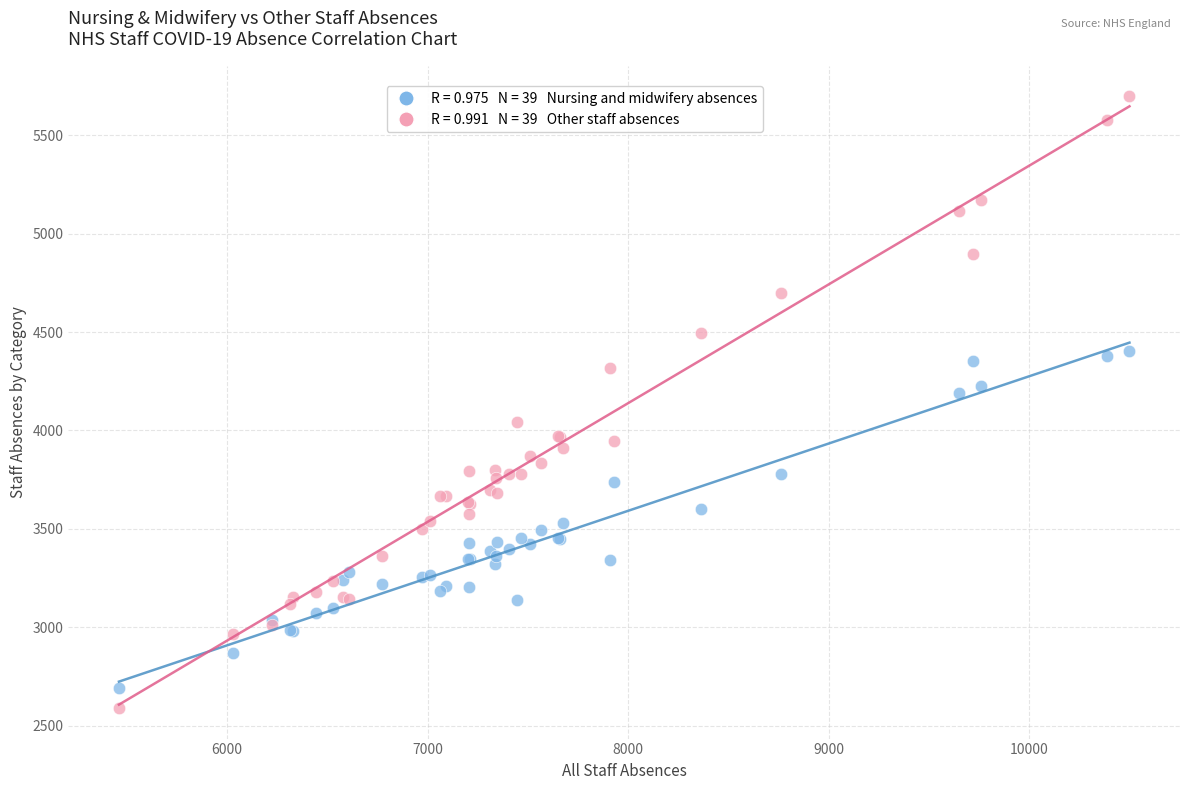

Across all series, what Y value is closest to 4144?

4192